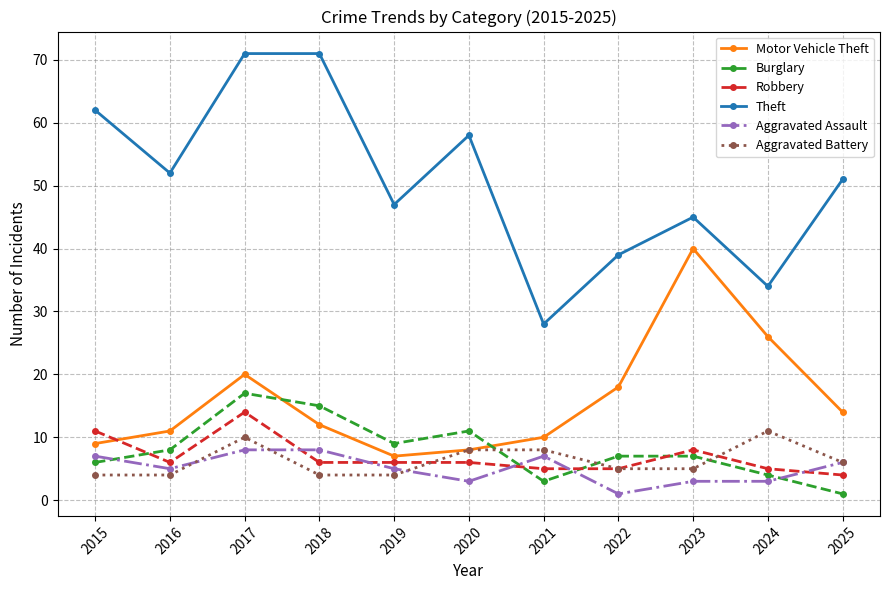

Count the number of categories in the chart.

11